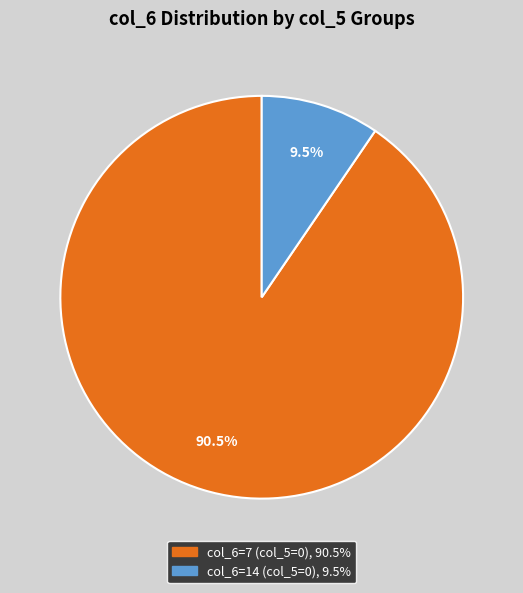

Does any single category account for the majority?

Yes